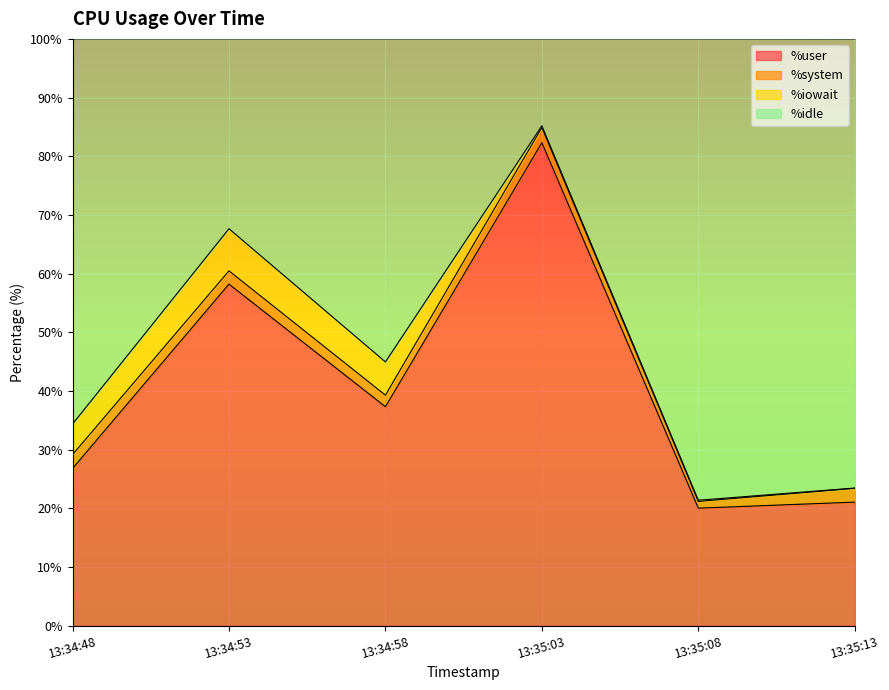

The value of %user at 13:35:03 is 82.3. True or false?

True